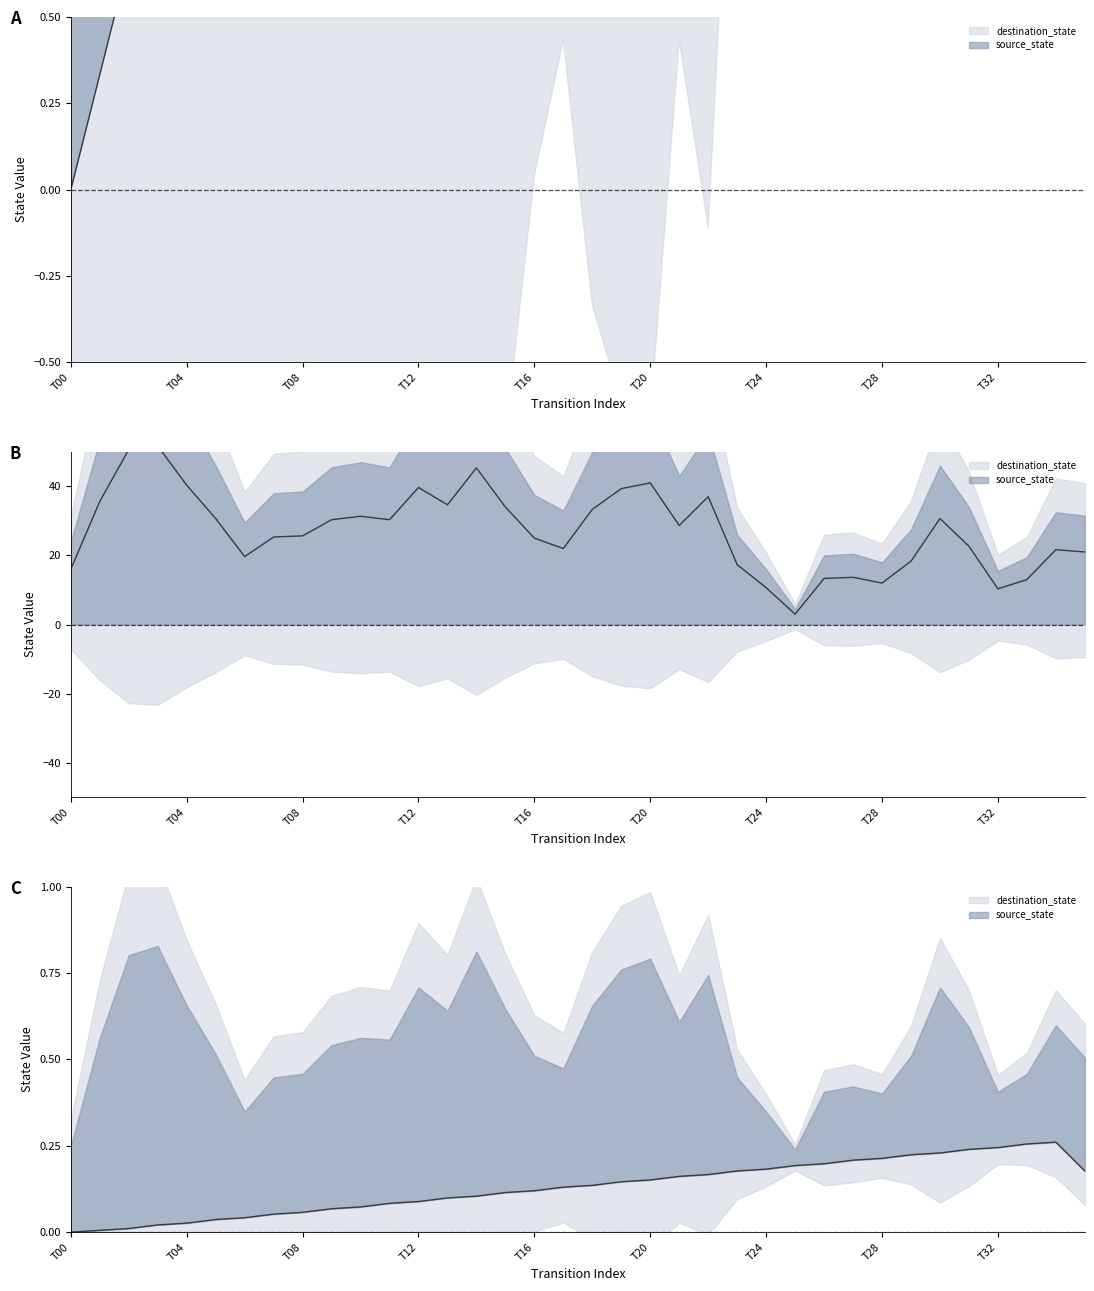

Count the number of categories in the chart.

36